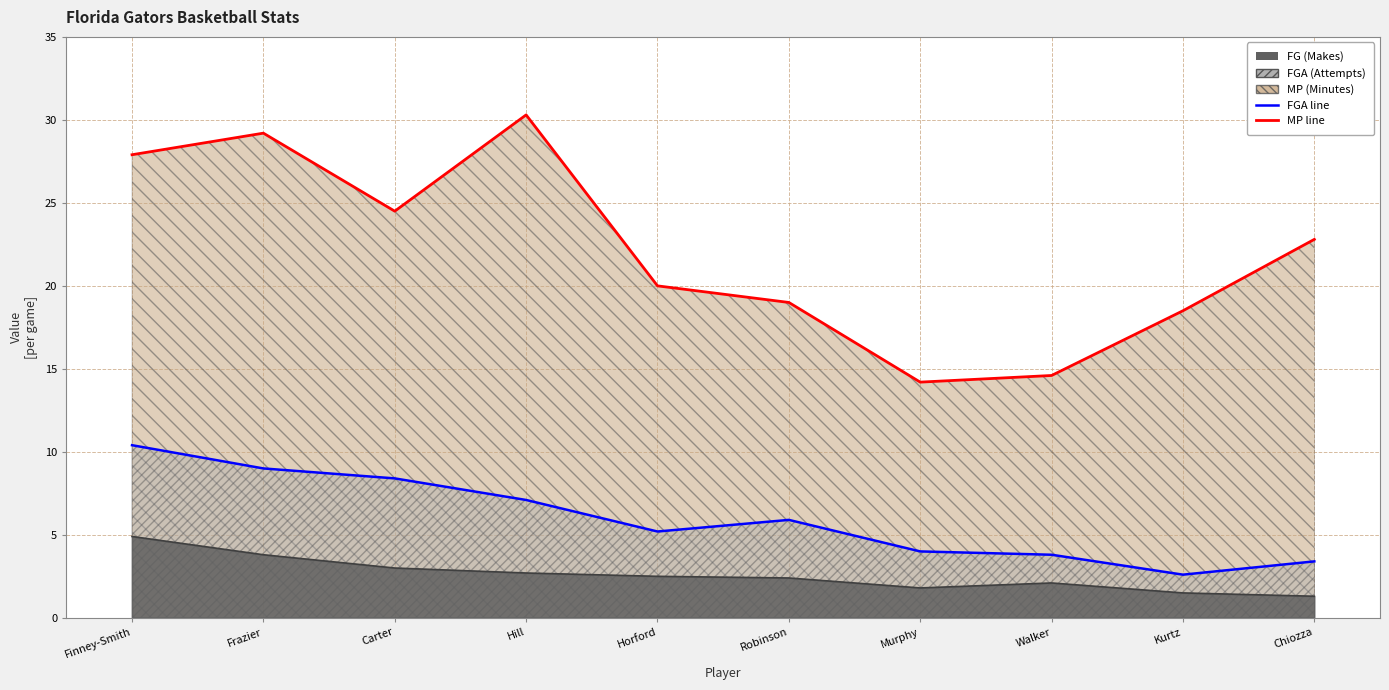

What is the sum of all FG values?

26.0